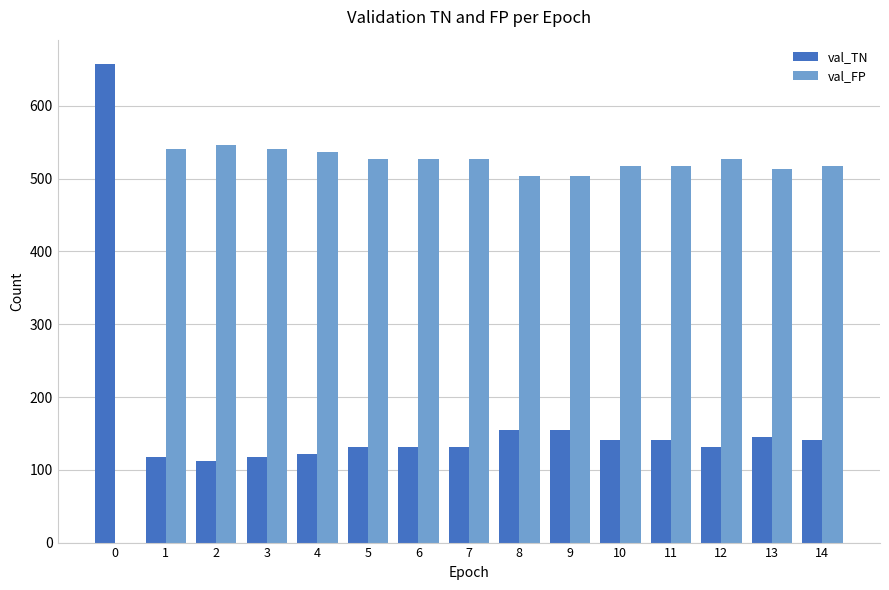

Is it true that val_FP equals 513 at 13?

True